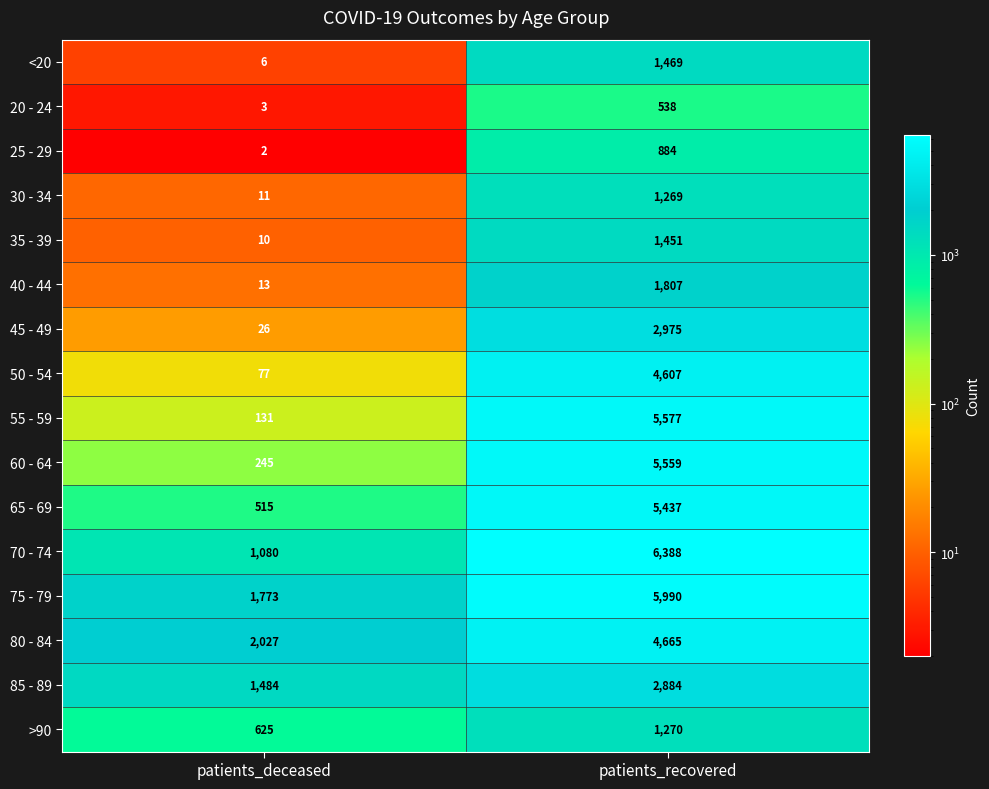

List the series in order of their peak value, highest first.

70 - 74, 75 - 79, 55 - 59, 60 - 64, 65 - 69, 80 - 84, 50 - 54, 45 - 49, 85 - 89, 40 - 44, <20, 35 - 39, >90, 30 - 34, 25 - 29, 20 - 24